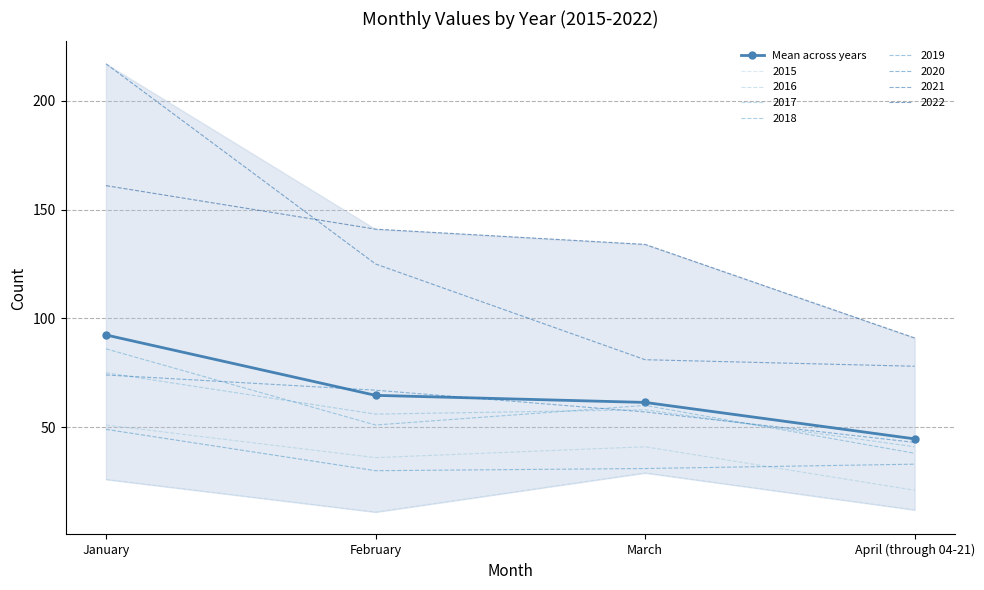

Reading left to right, what are all the values shown in this chart?

January=92.4	February=64.6	March=61.4	April (through 04-21)=44.6